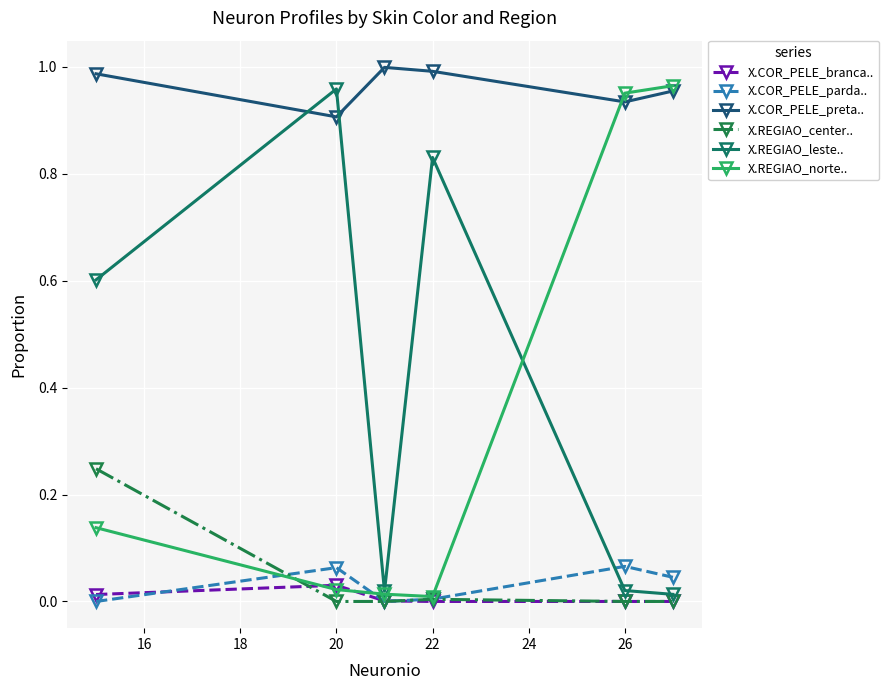

True or false: X.COR_PELE_parda.. and X.REGIAO_leste.. intersect in this chart.

True